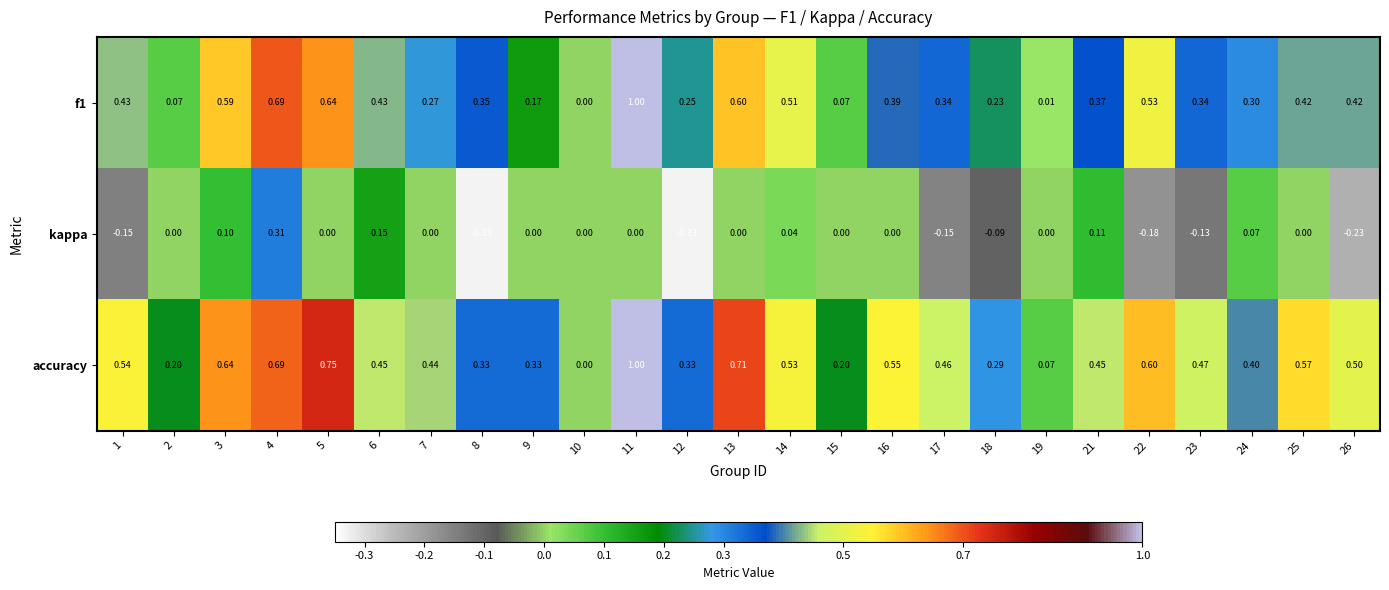

Which series has the largest total across all categories?

accuracy